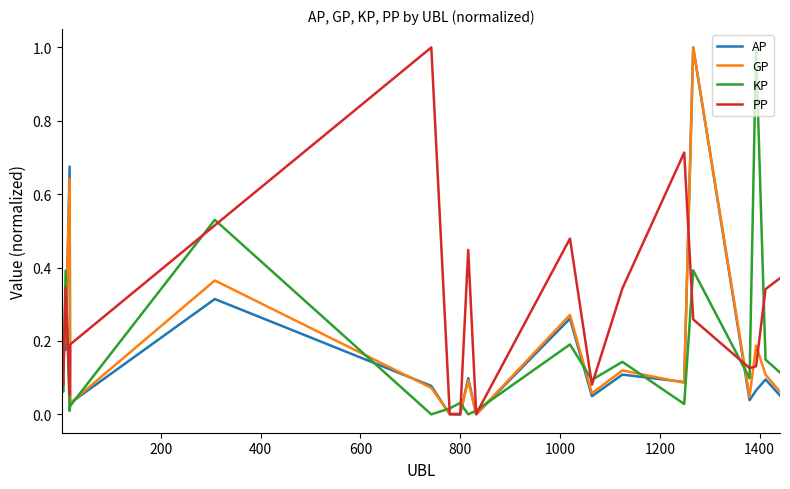

Which series has the largest total across all categories?

PP